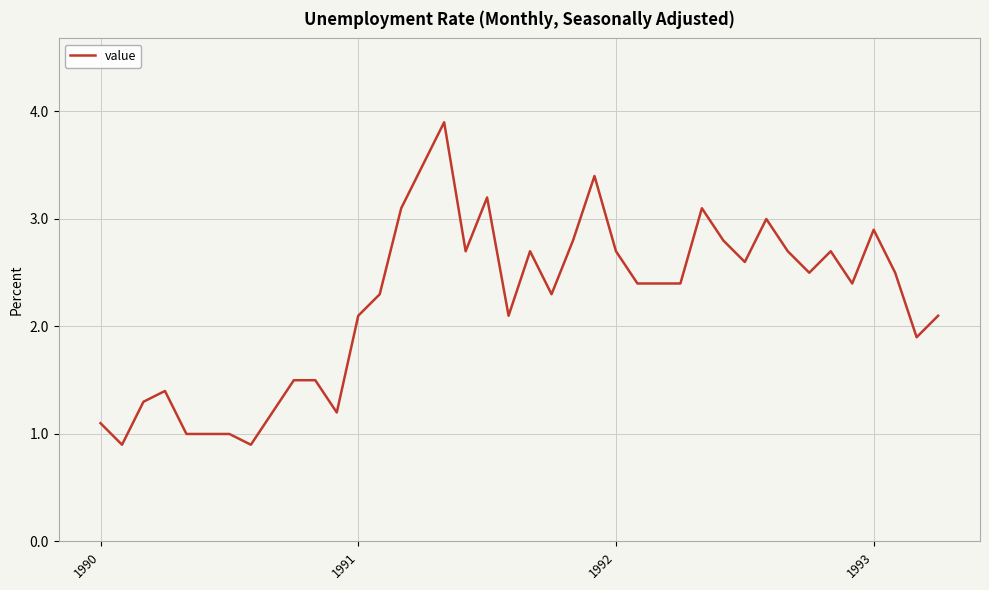

Reading left to right, transcribe all the data shown in this chart.

1.1	0.9	1.3	1.4	1.0	1.0	1.0	0.9	1.2	1.5	1.5	1.2	2.1	2.3	3.1	3.5	3.9	2.7	3.2	2.1	2.7	2.3	2.8	3.4	2.7	2.4	2.4	2.4	3.1	2.8	2.6	3.0	2.7	2.5	2.7	2.4	2.9	2.5	1.9	2.1